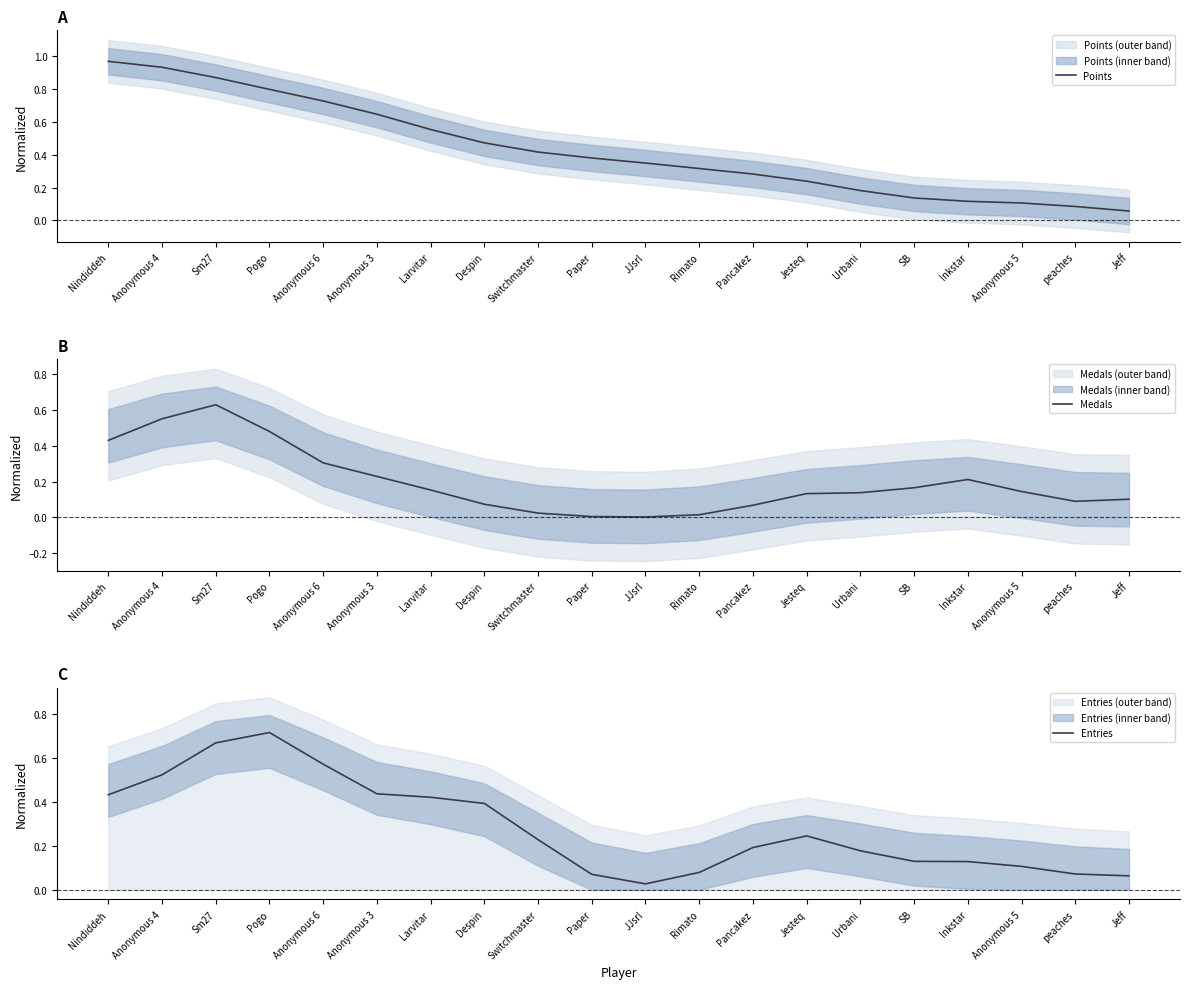

What is the difference between the Medals values at Anonymous 4 and Switchmaster?

0.5